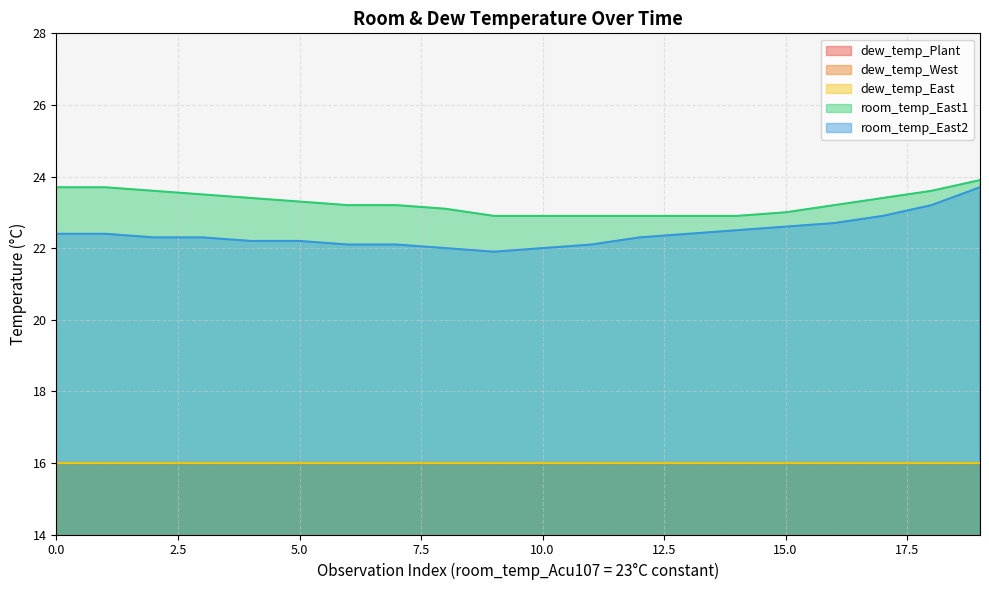

True or false: dew_temp_West and room_temp_East1 intersect in this chart.

False